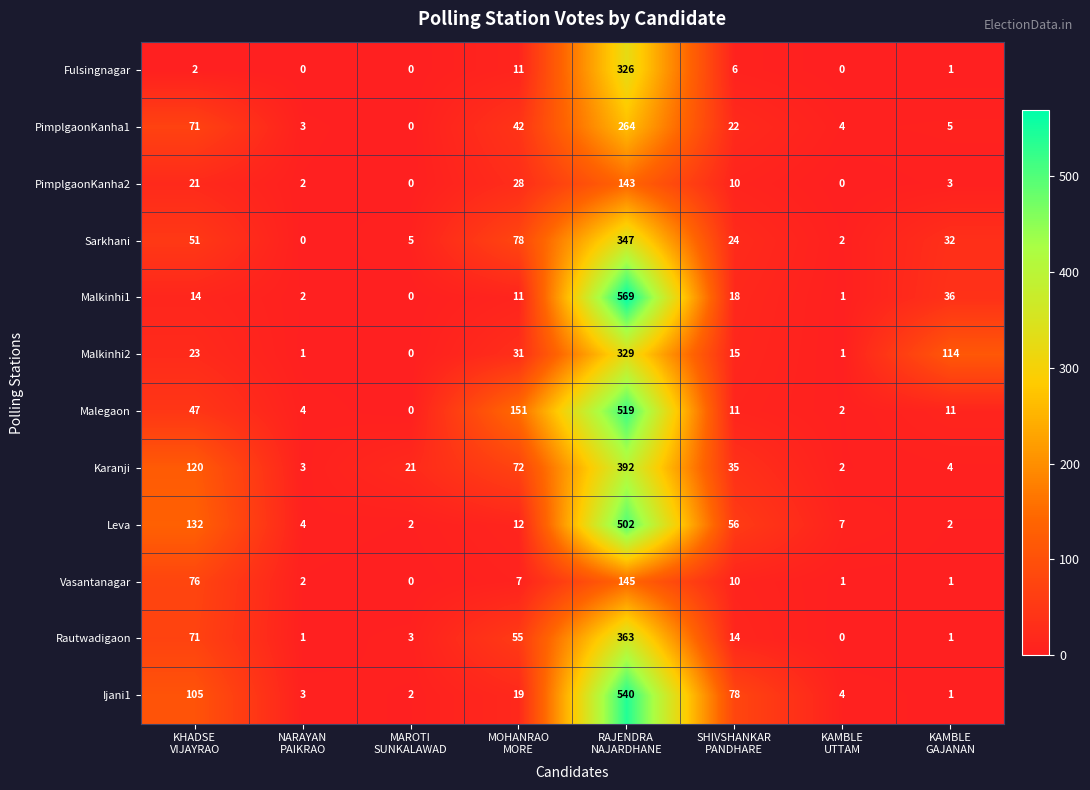

What is the total value across all series at KAMBLE
UTTAM?

24